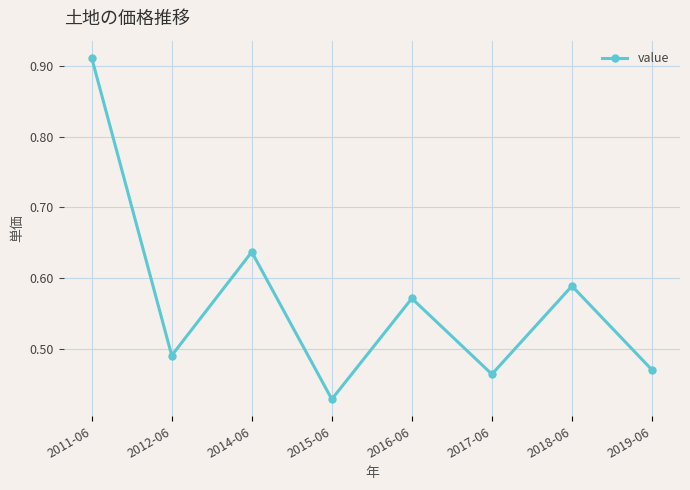

The chart shows a value of 0.8 at 2014-06. True or false?

False